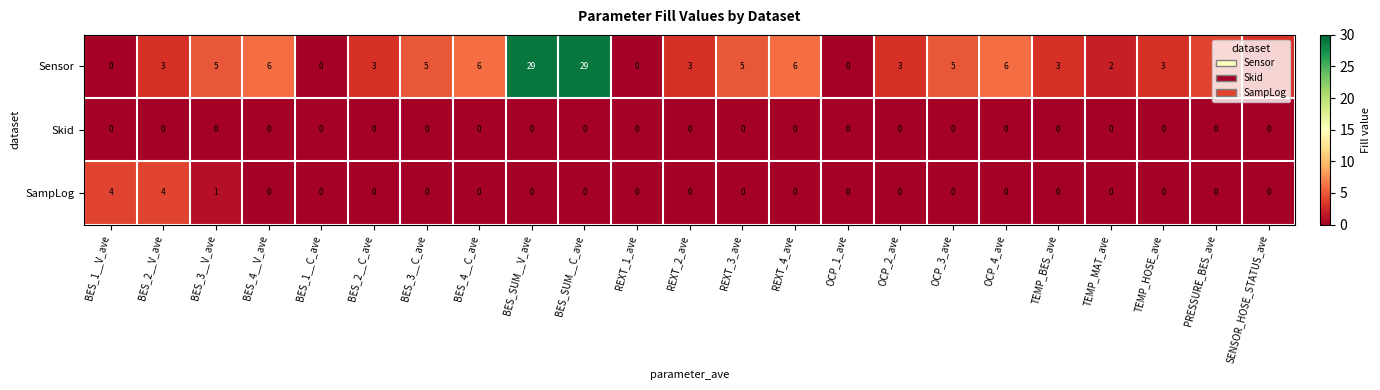

How many SampLog values are between 0 and 1?

21